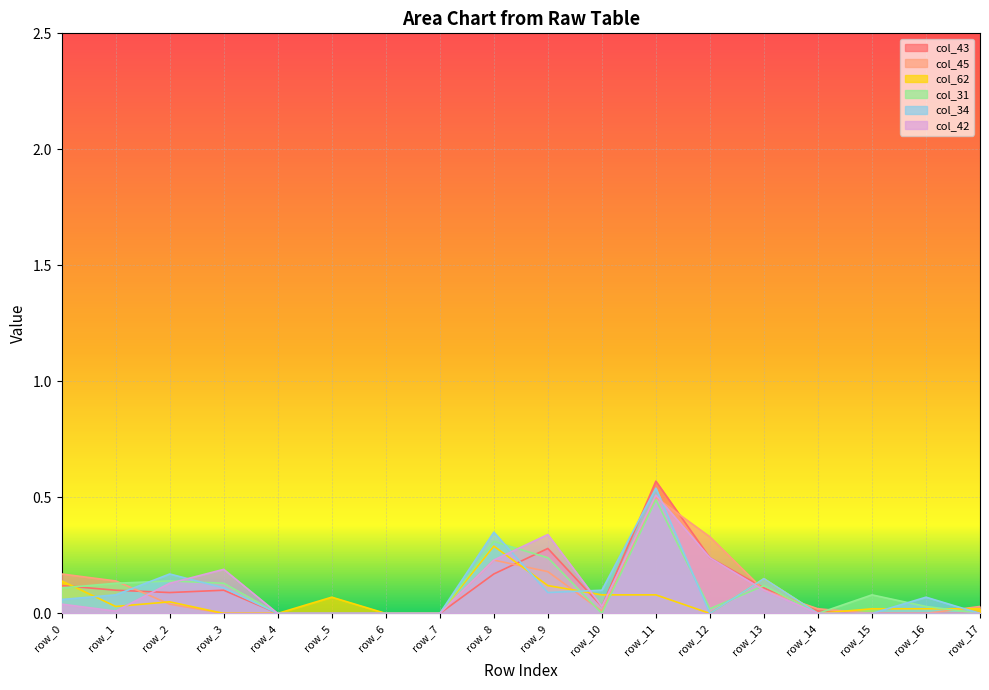

Where do col_42 and col_45 first cross each other?

row_1 and row_2